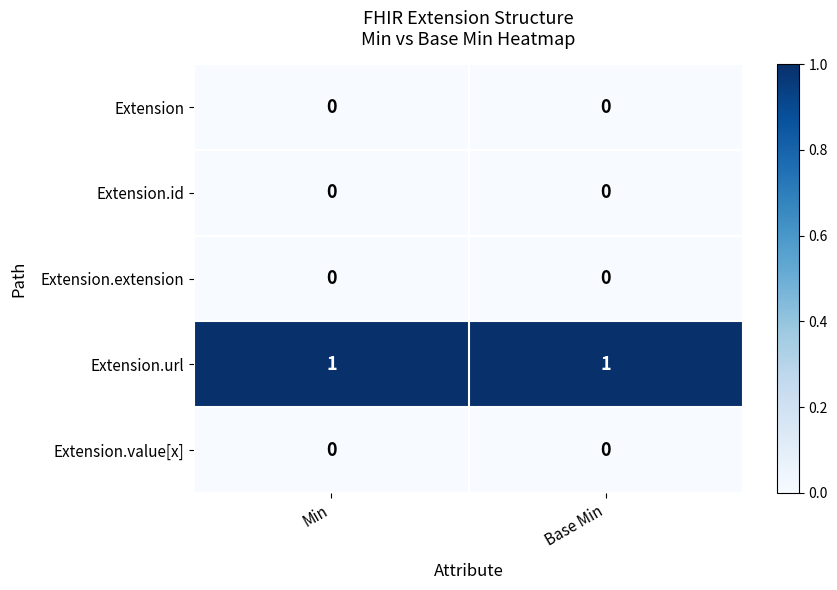

Which series has the largest total across all categories?

Extension.url